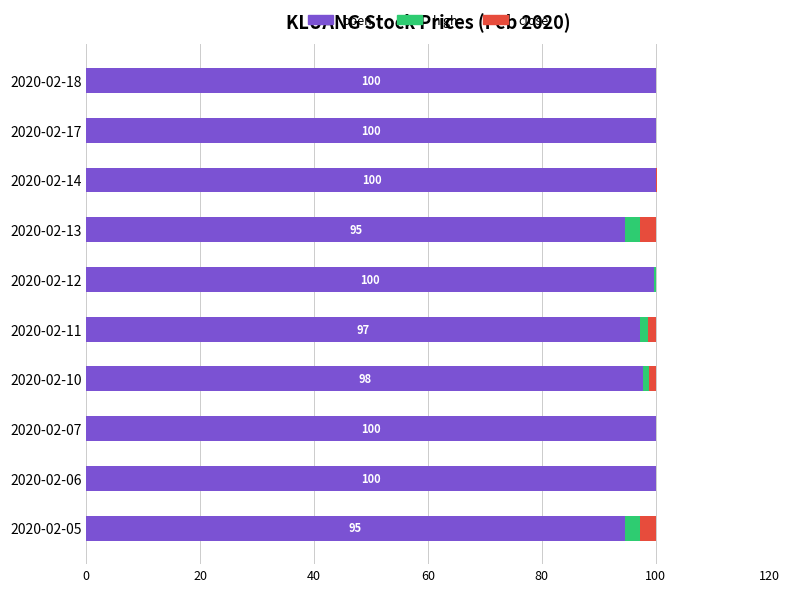

Which series has the largest range (max minus min)?

open